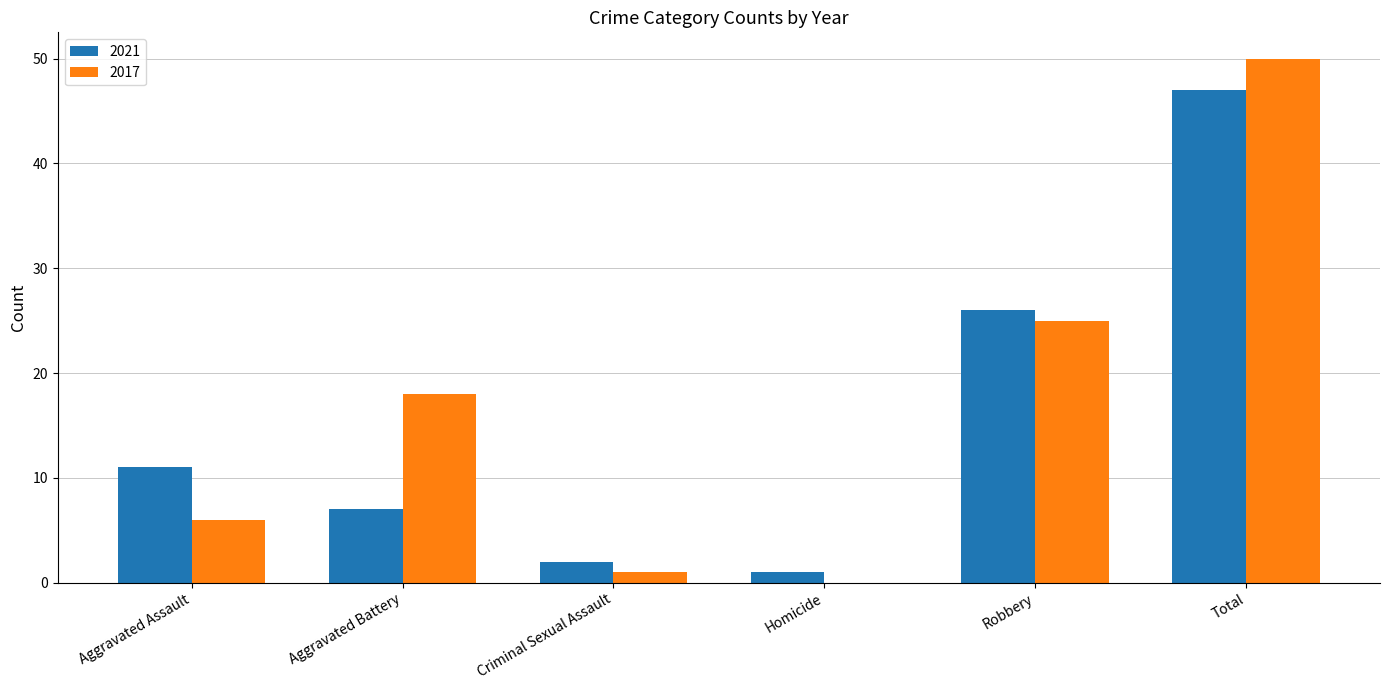

What is the spread (max minus min) of values at Aggravated Assault?

5